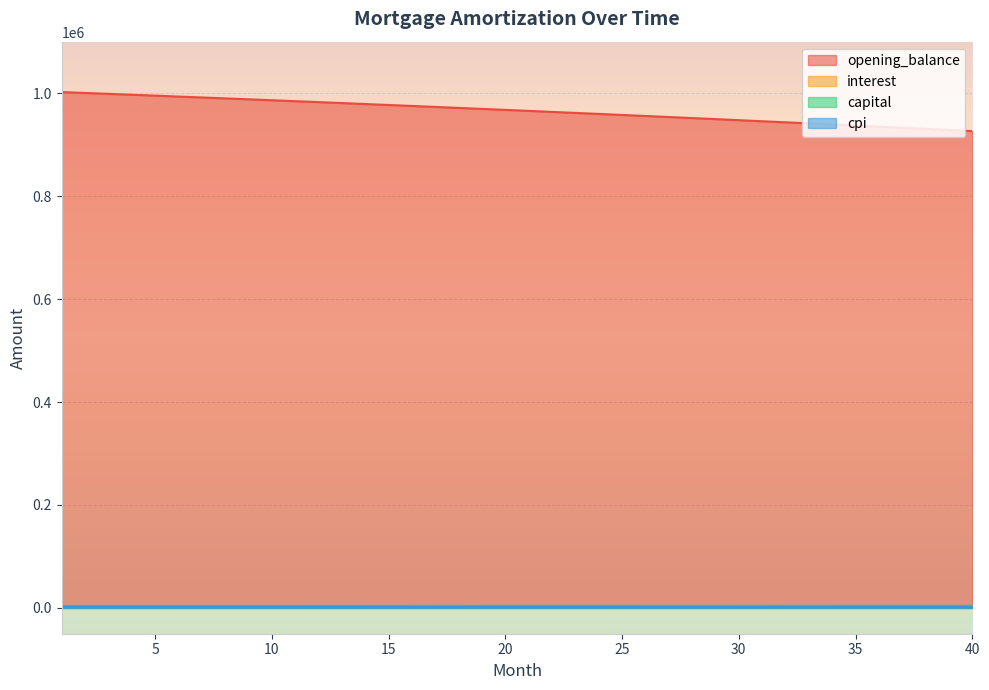

What is the difference between the opening_balance values at 13 and 34?

41565.5